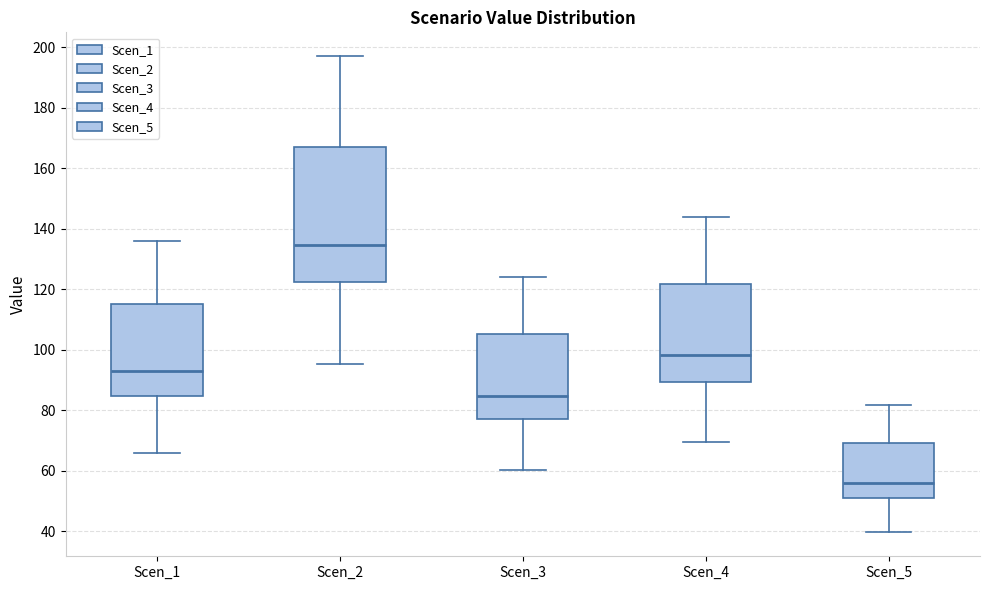

Reading left to right, read every box against the y-axis: the position of its median line, the range the box covers, and the ends of its whiskers. The values are not printed on the chart, so give them approximately, as read against the axis.

Scen_1: median 92, box 84 to 116, whiskers 66 to 136
Scen_2: median 134, box 122 to 166, whiskers 96 to 198
Scen_3: median 84, box 78 to 106, whiskers 60 to 124
Scen_4: median 98, box 90 to 122, whiskers 70 to 144
Scen_5: median 56, box 50 to 70, whiskers 40 to 82